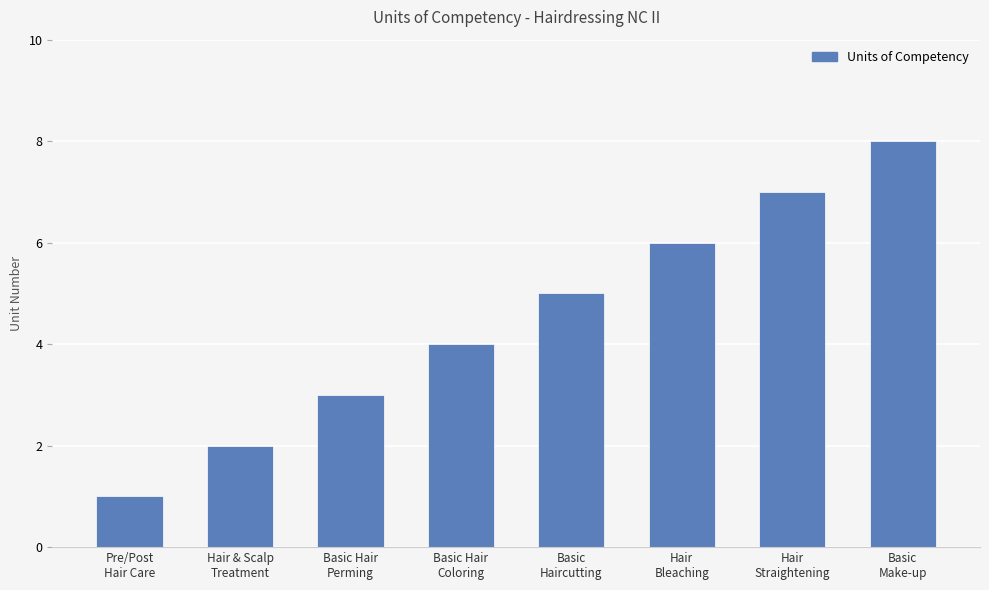

Reading left to right, list all the values displayed in this chart.

Pre/Post
Hair Care=1	Hair & Scalp
Treatment=2	Basic Hair
Perming=3	Basic Hair
Coloring=4	Basic
Haircutting=5	Hair
Bleaching=6	Hair
Straightening=7	Basic
Make-up=8